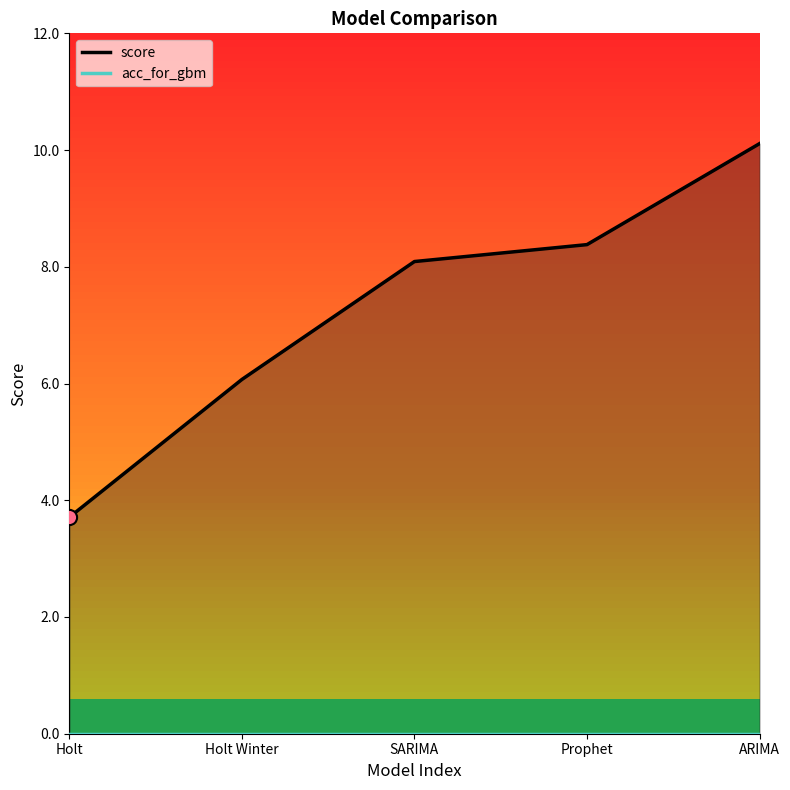

At which category is the sum across all series the highest?

ARIMA